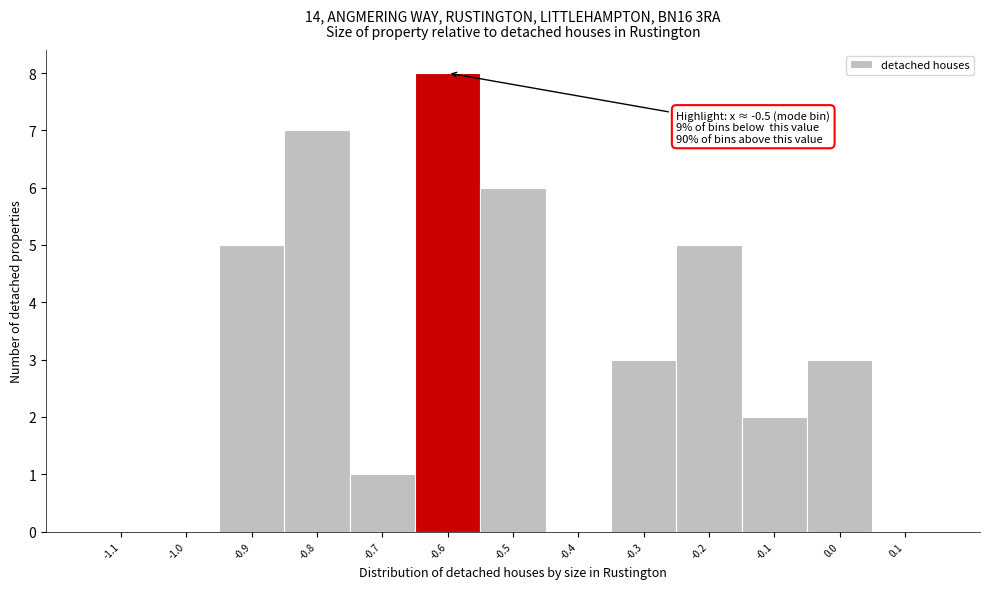

Reading left to right, transcribe all the data shown in this chart.

-1.1=0	-1.0=0	-0.9=5	-0.8=7	-0.7=1	-0.6=8	-0.5=6	-0.4=0	-0.3=3	-0.2=5	-0.1=2	0.0=3	0.1=0